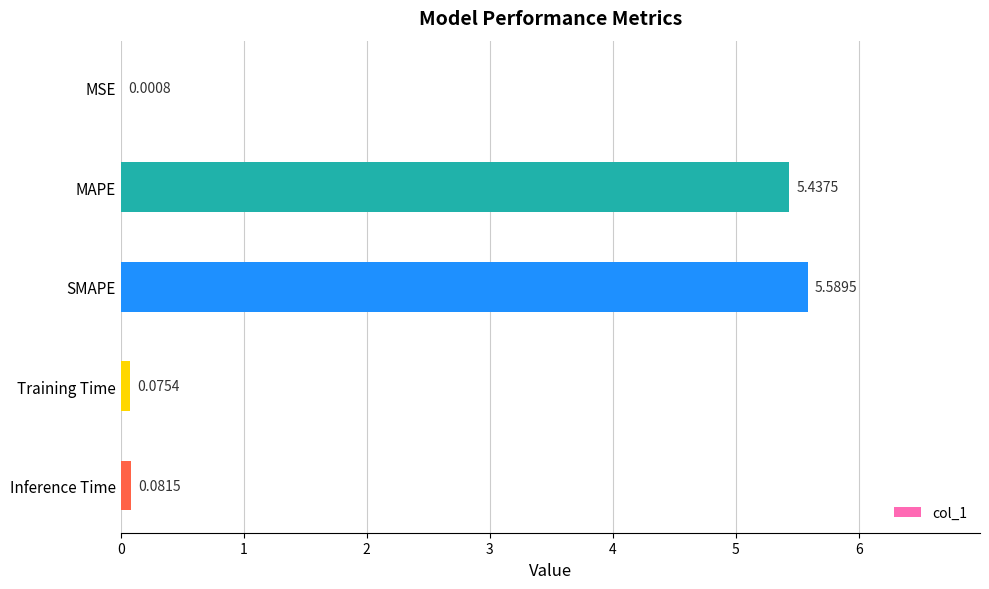

At which category does the chart reach its peak across all series?

SMAPE